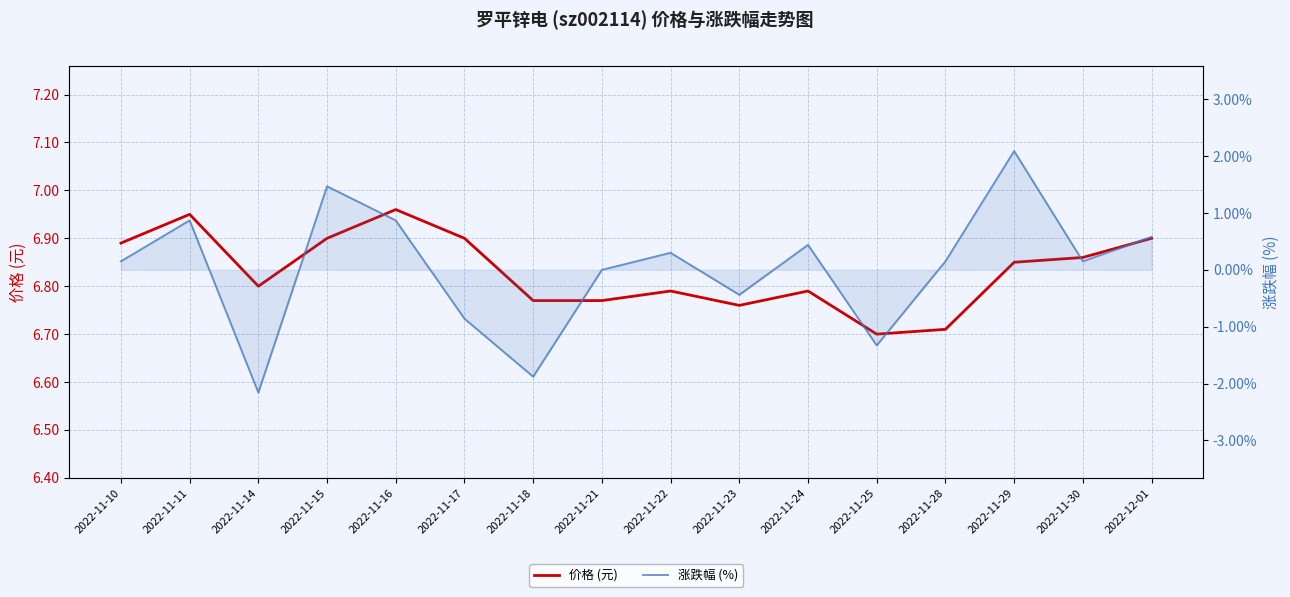

How many categories are shown in the chart?

16